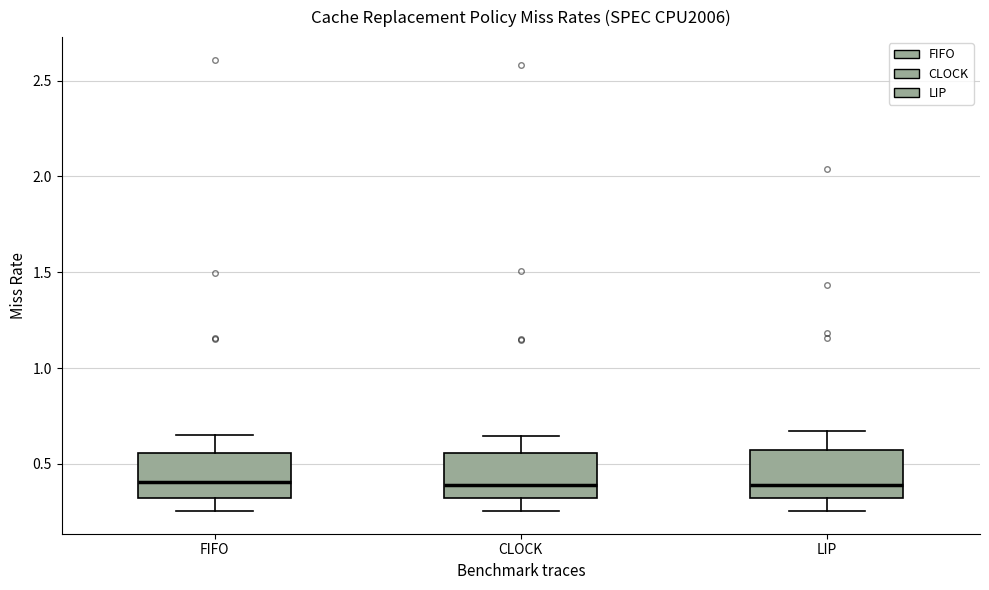

Where is the lower edge of the box for FIFO on the y-axis? The values are not printed on the chart, so give them approximately, as read against the axis.

0.30